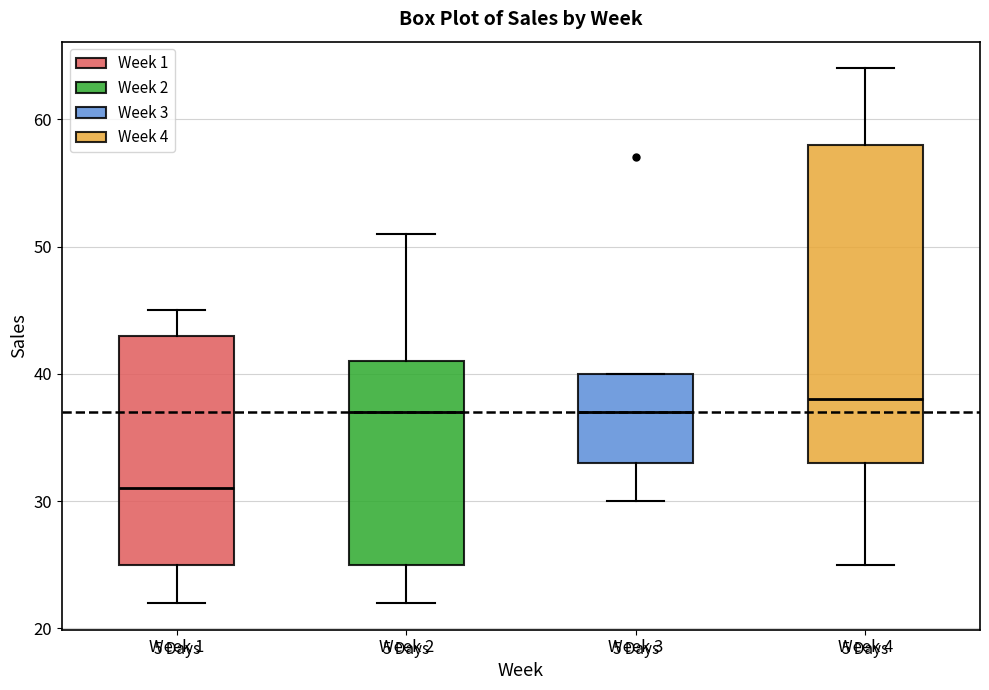

Where is the lower edge of the box for Week 2 on the y-axis? The values are not printed on the chart, so give them approximately, as read against the axis.

25